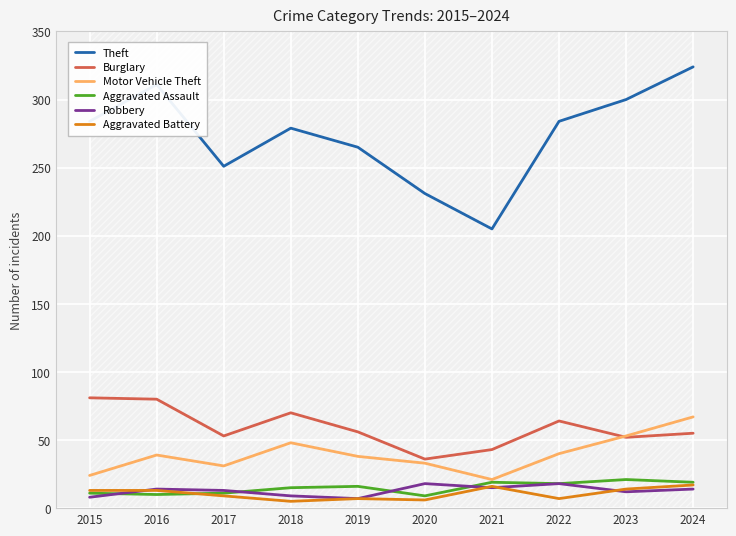

Which series ends up on top after the final intersection of Aggravated Assault and Aggravated Battery?

Aggravated Assault